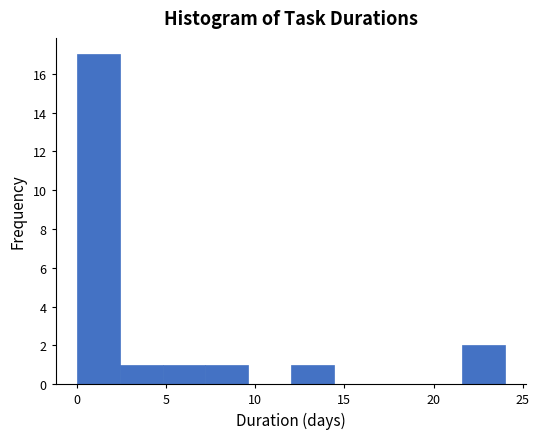

Over which range of the x-axis is the bar tallest?

0.0 to 2.4